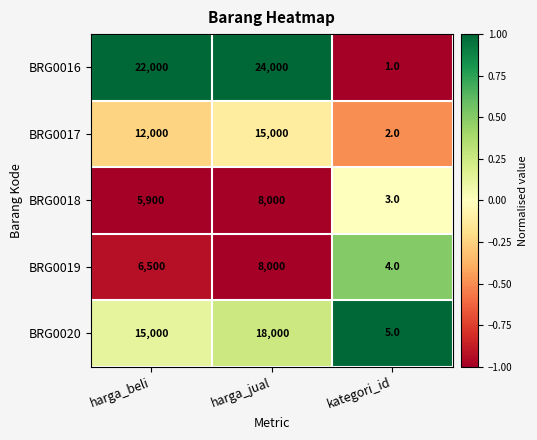

What is the approximate value of BRG0019 at harga_jual, to the nearest 50?

8000